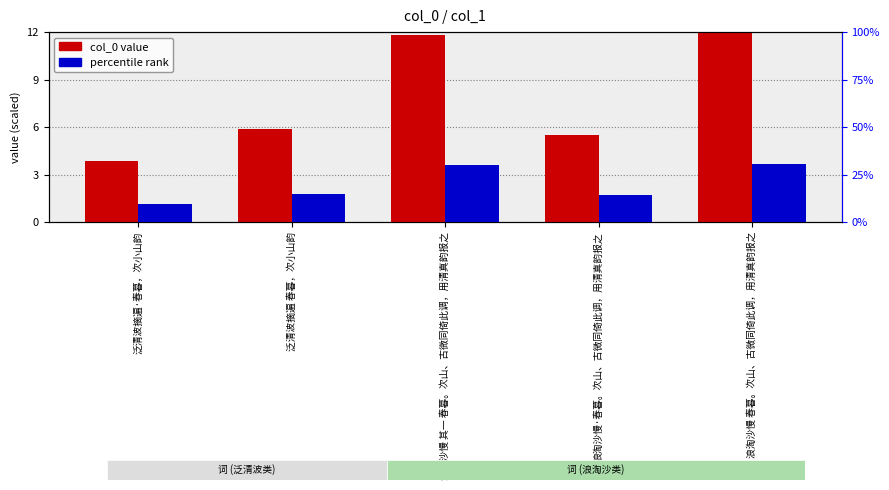

Reading left to right, transcribe all the data shown in this chart.

col_0 value: 3.9	5.9	11.8	5.5	12.0
percentile rank: 0.1	0.2	0.3	0.1	0.3